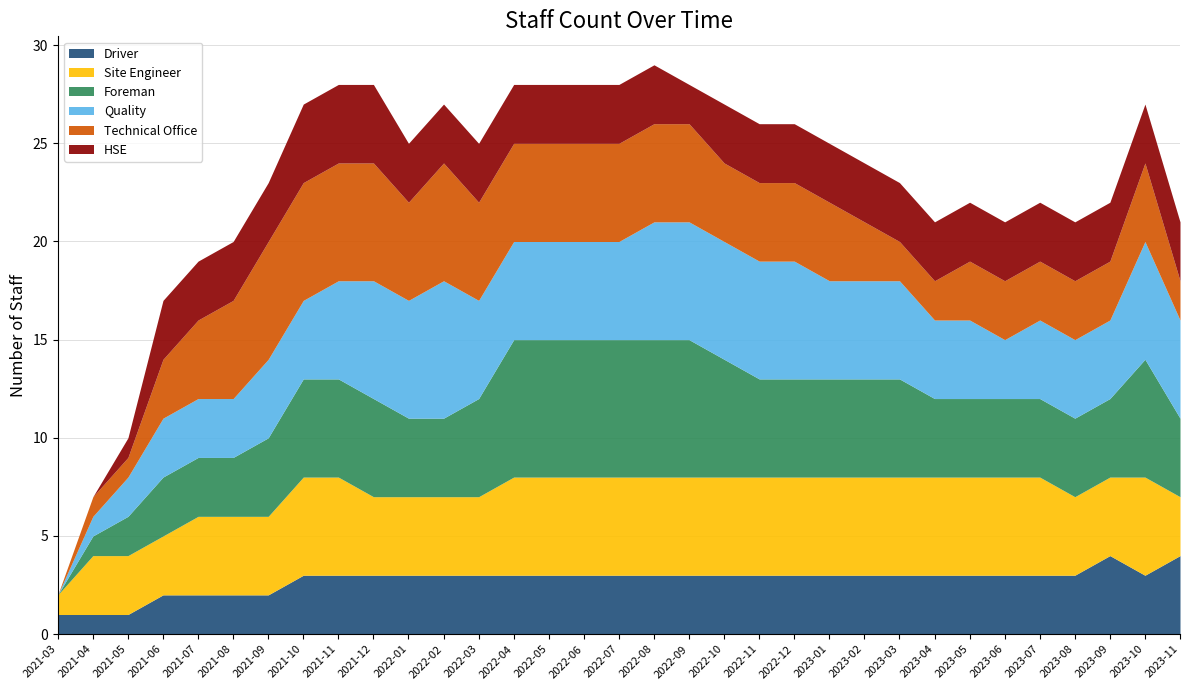

Between 2021-08 and 2023-03, which series saw the biggest shift?

Technical Office